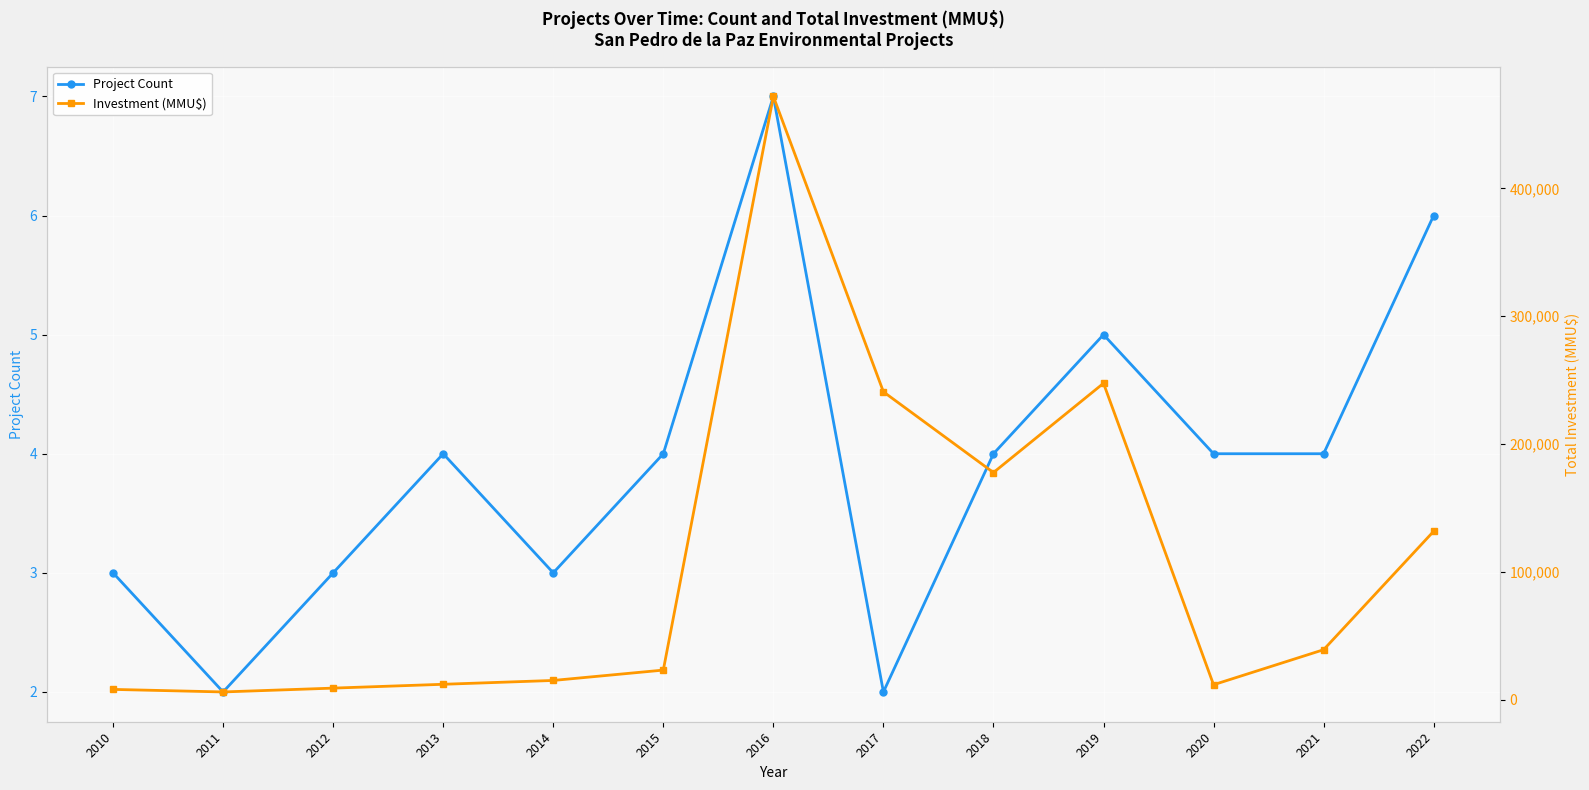

Is the value of Project Count at 2019 greater than the value of Investment (MMU$) at 2019?

No